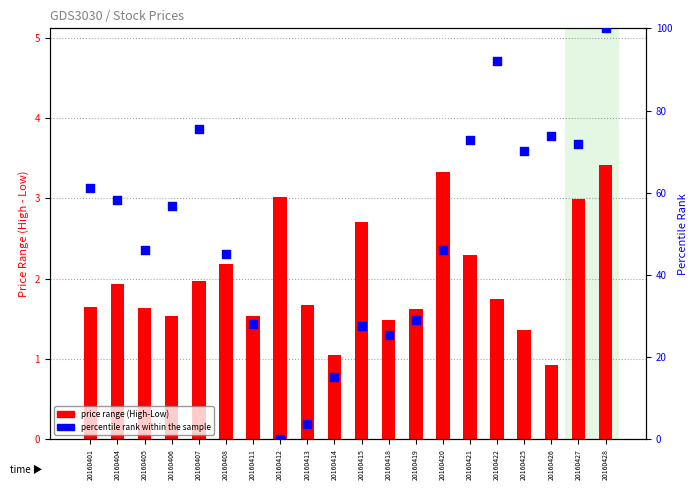

At how many categories does at least one series exceed 62?

7